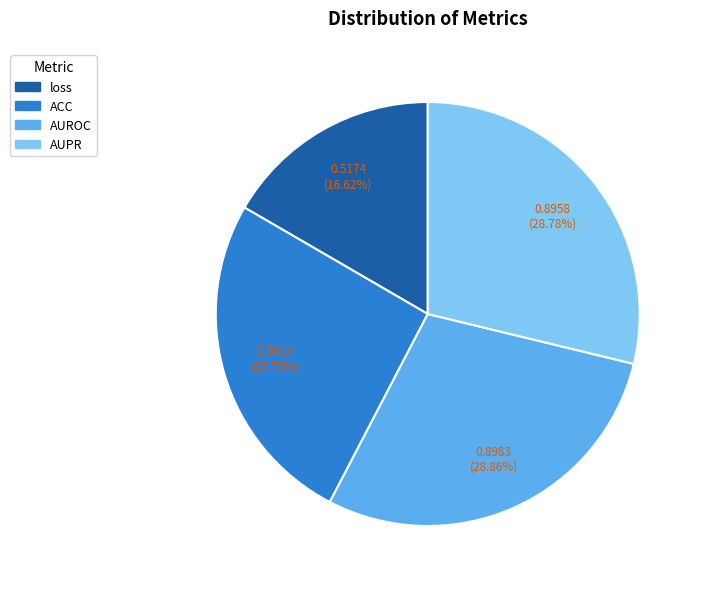

The loss slice represents 17% of the pie. True or false?

True